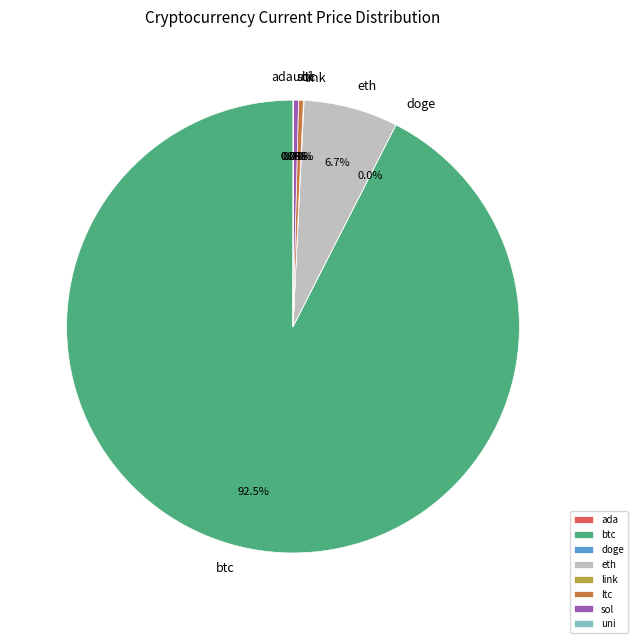

Combined, do sol and btc account for over 50%?

Yes